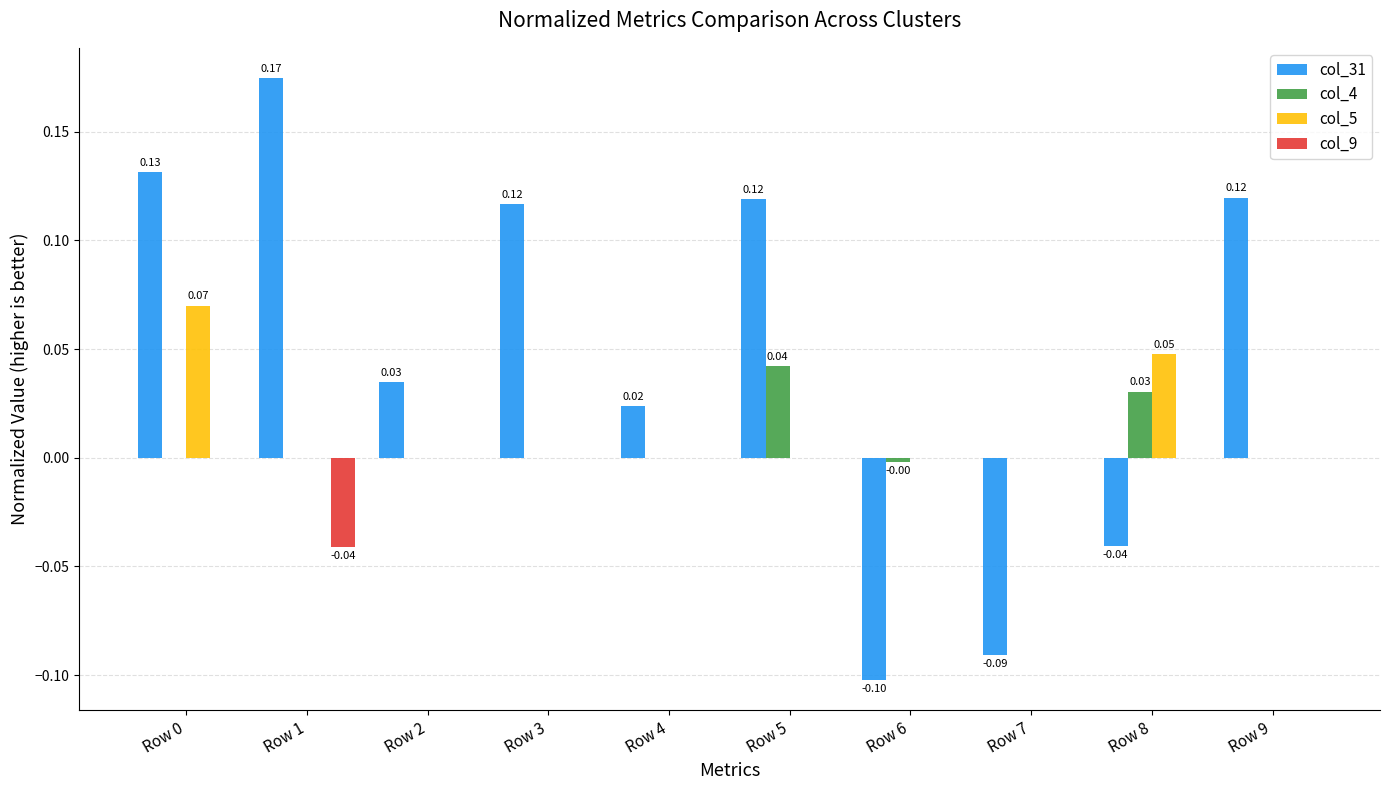

Is it true that col_31 equals 0.2 at Row 5?

False